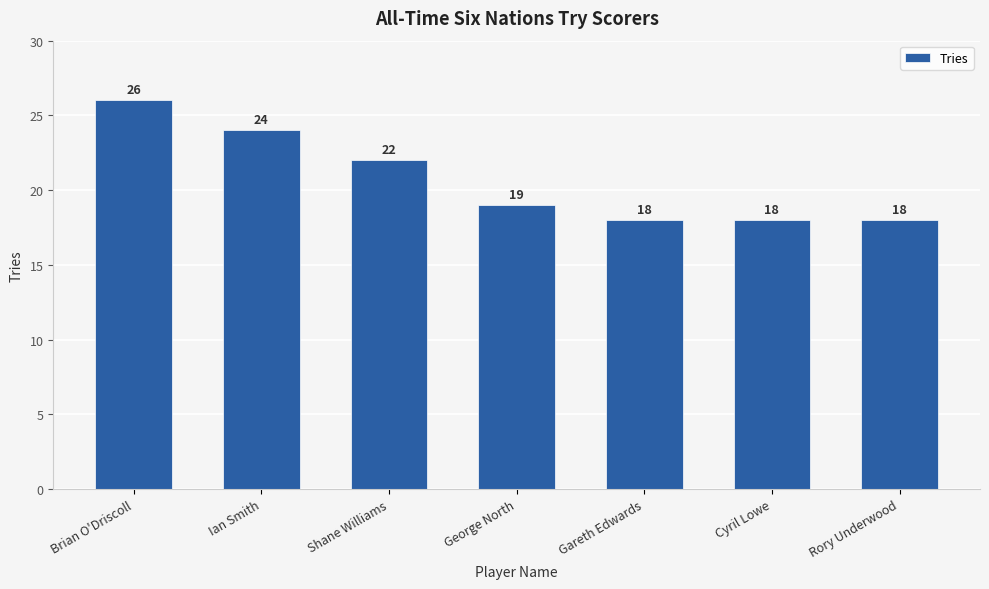

What is the minimum value shown in the chart?

18